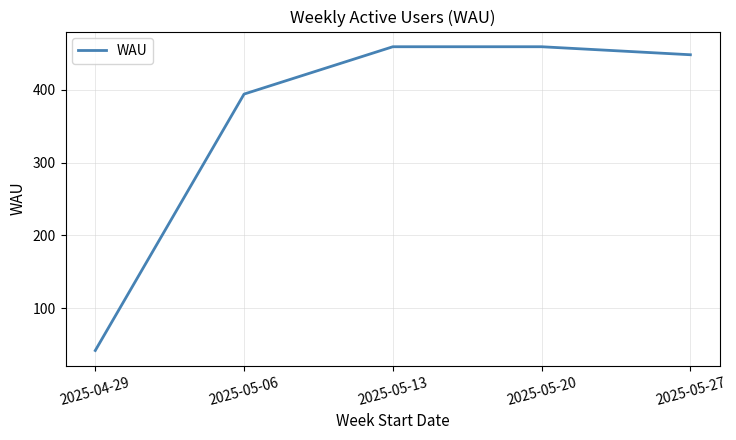

Read the value at 2025-05-27, to the nearest 10.

450